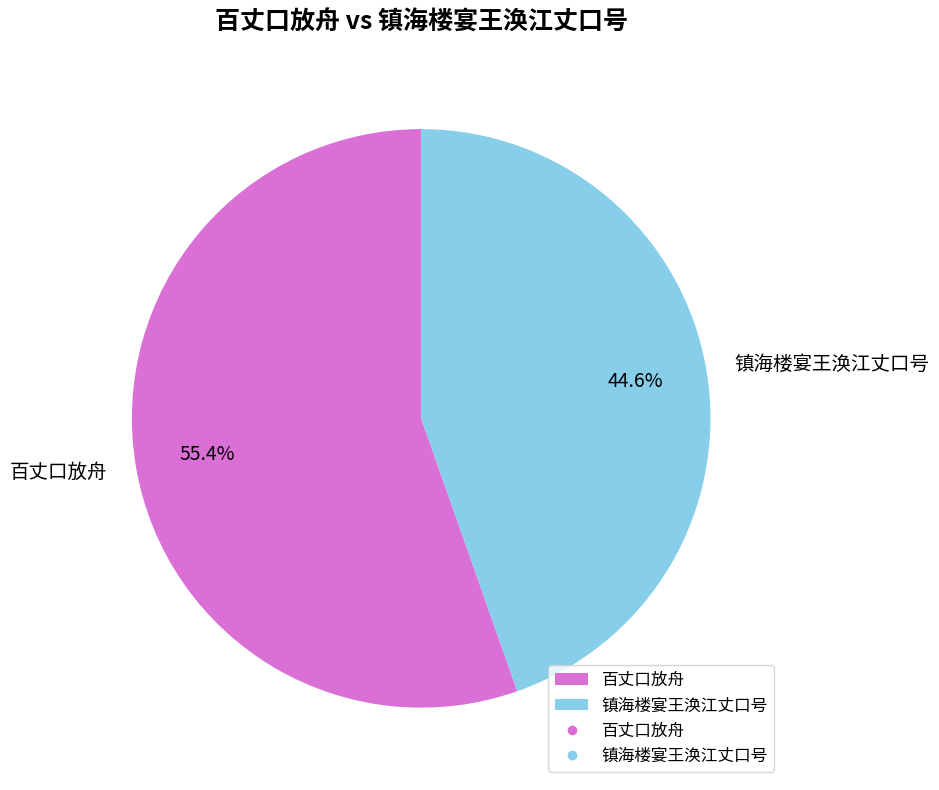

What is the smallest slice in the pie chart?

镇海楼宴王涣江丈口号